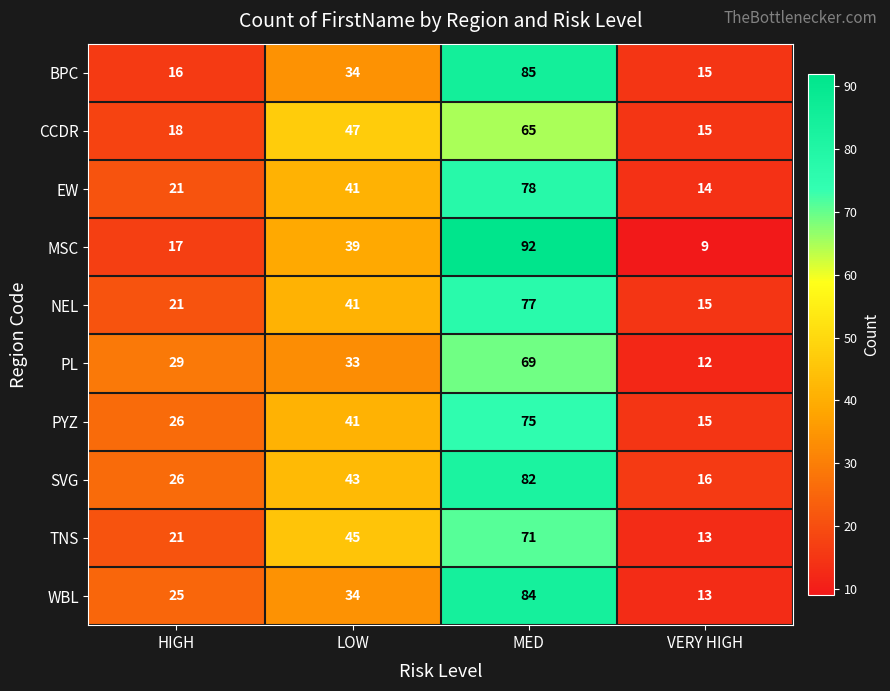

Which series has the largest range (max minus min)?

MSC